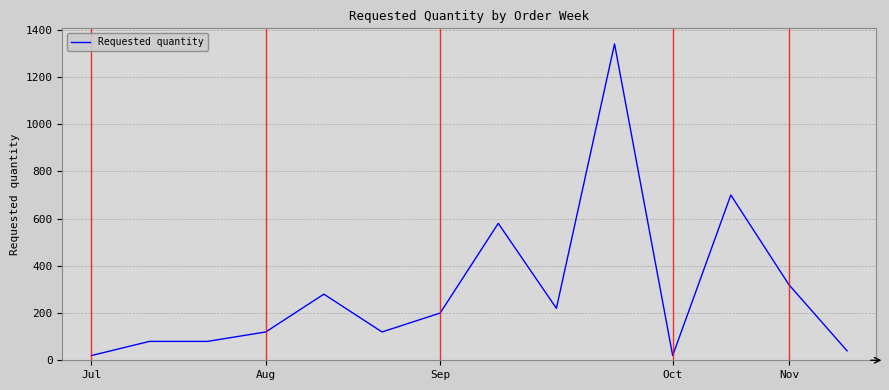

What is the difference between the maximum and minimum values?

1320